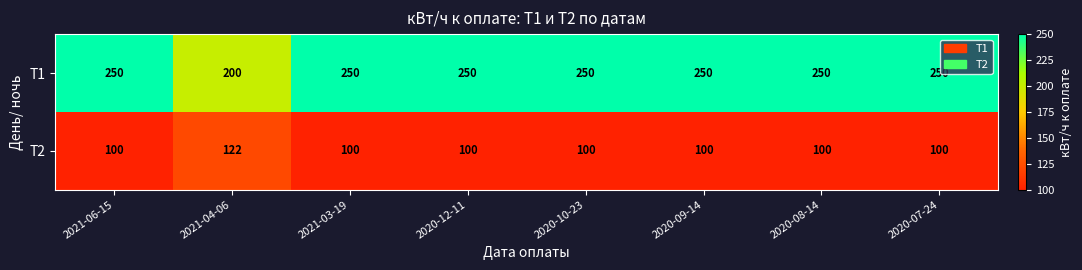

Is the value of Т1 at 2020-07-24 greater than the value of Т2 at 2020-09-14?

Yes